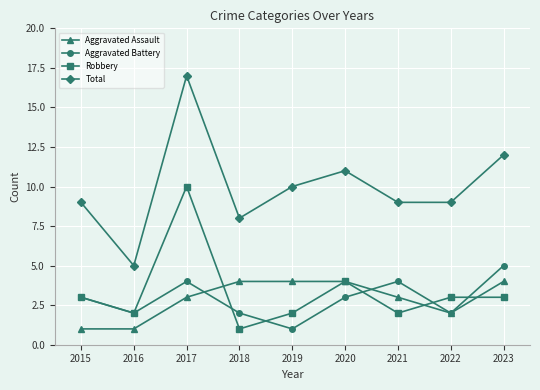

At which label is Aggravated Assault closest to 2?

2022